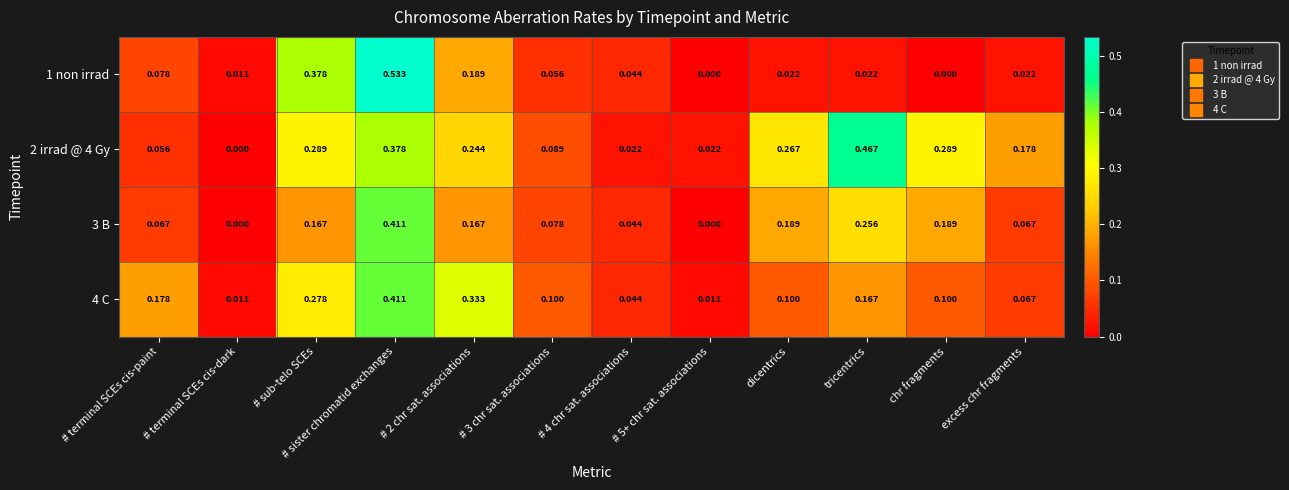

Which series has the largest total across all categories?

2 irrad @ 4 Gy